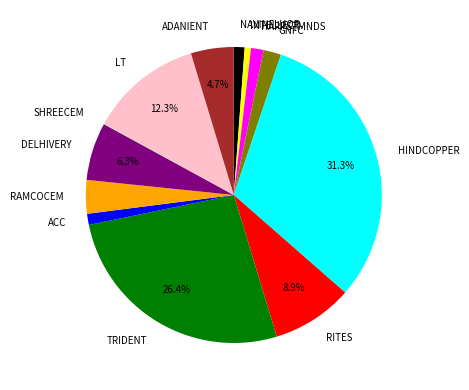

Is there any slice that represents more than half of the pie?

No